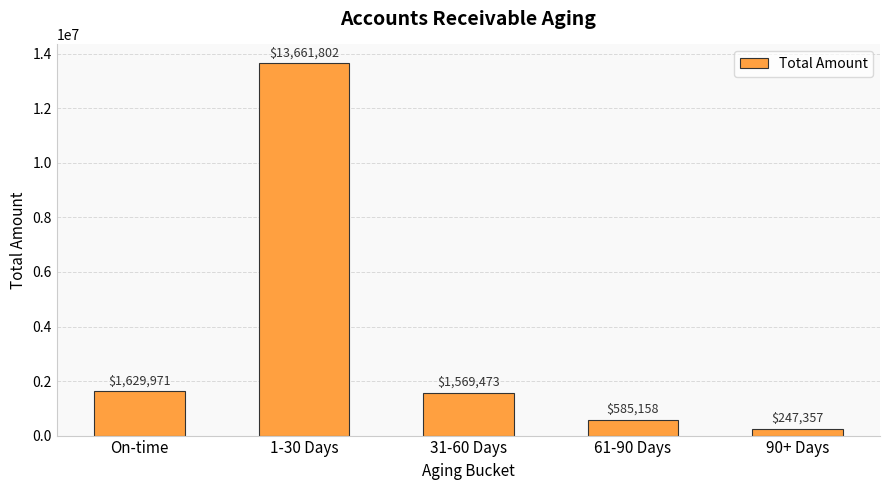

What is the difference between the second highest and second lowest values?

1044813.0